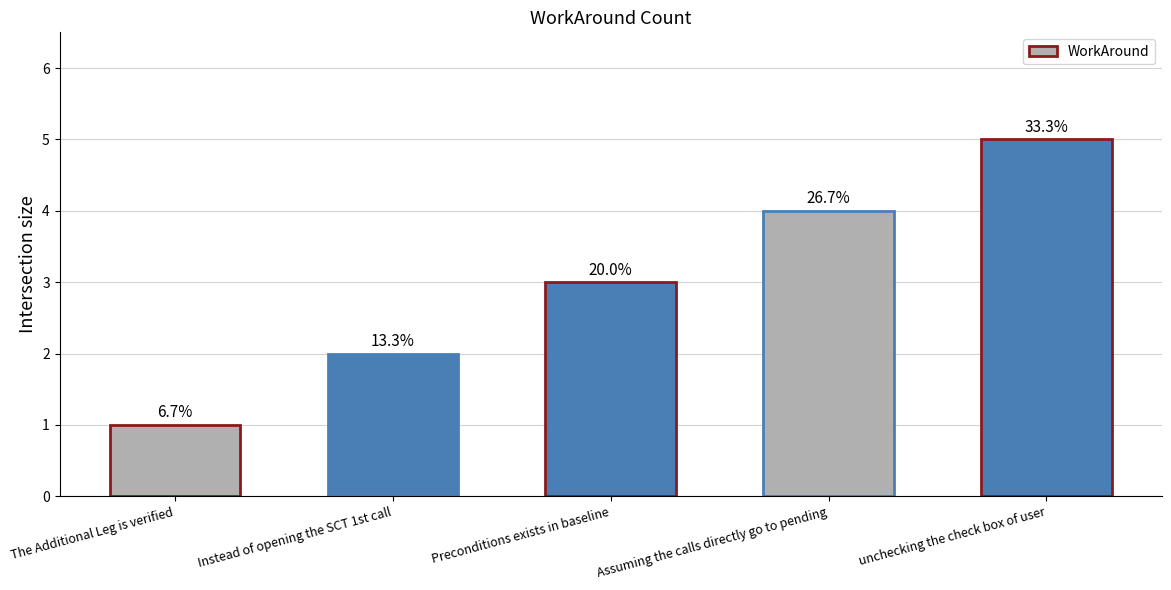

Which label corresponds to the largest value in the chart?

unchecking the check box of user